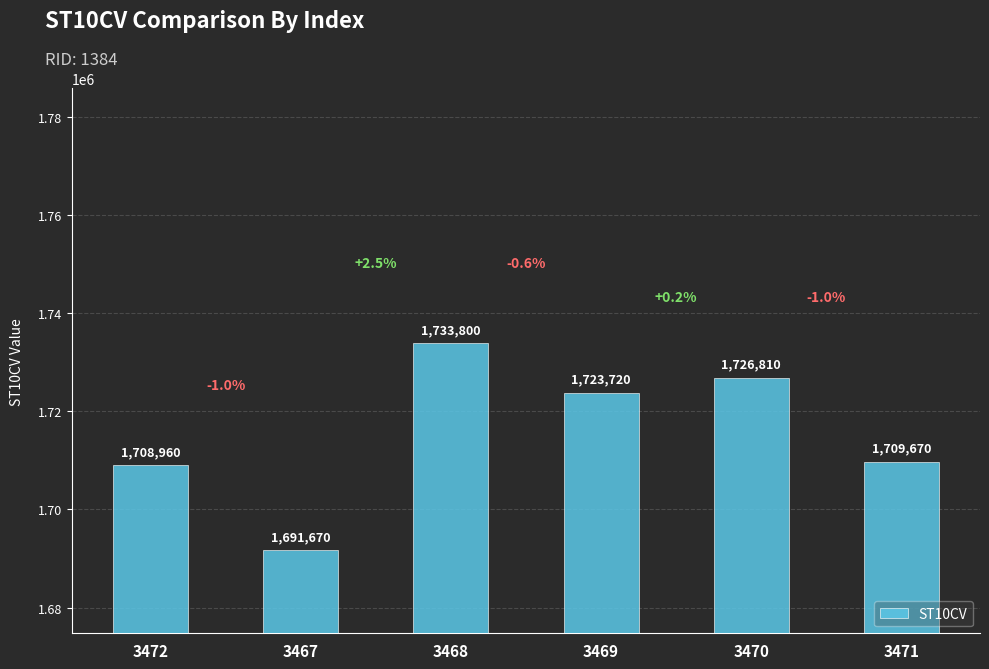

Which has a higher value, 3467 or 3468?

3468